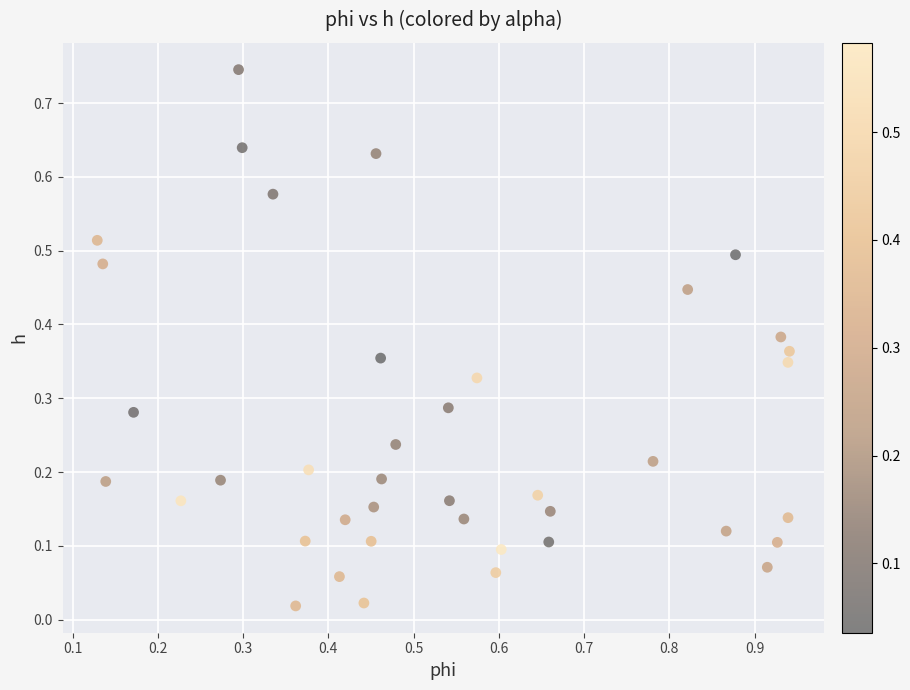

What is the range of X values (max minus min)?

0.8